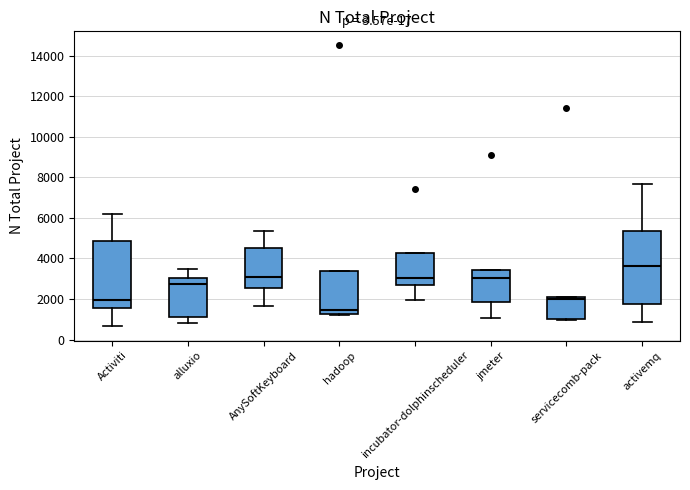

Reading left to right, transcribe this box plot: for each box, give where its median line is, the range the box spans, and where its two whiskers end, as read against the y-axis. The values are not printed on the chart, so give them approximately, as read against the axis.

Activiti: median 2000, box 1600 to 4800, whiskers 600 to 6200
alluxio: median 2800, box 1200 to 3000, whiskers 800 to 3400
AnySoftKeyboard: median 3000, box 2600 to 4600, whiskers 1600 to 5400
hadoop: median 1400, box 1200 to 3400, whiskers 1200 to 3400
incubator-dolphinscheduler: median 3000, box 2600 to 4200, whiskers 2000 to 4200
jmeter: median 3000, box 1800 to 3400, whiskers 1000 to 3400
servicecomb-pack: median 2000, box 1000 to 2200, whiskers 1000 (just below the box's lower edge) to 2200
activemq: median 3600, box 1800 to 5400, whiskers 800 to 7600